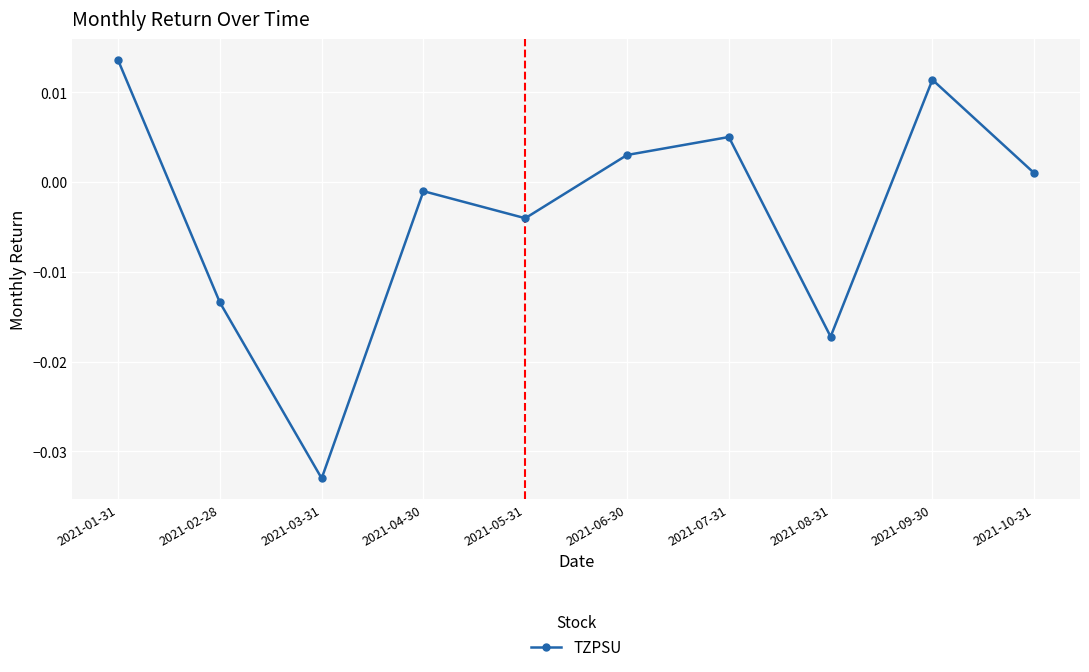

Between 2021-04-30 and 2021-01-31, which is larger?

2021-01-31